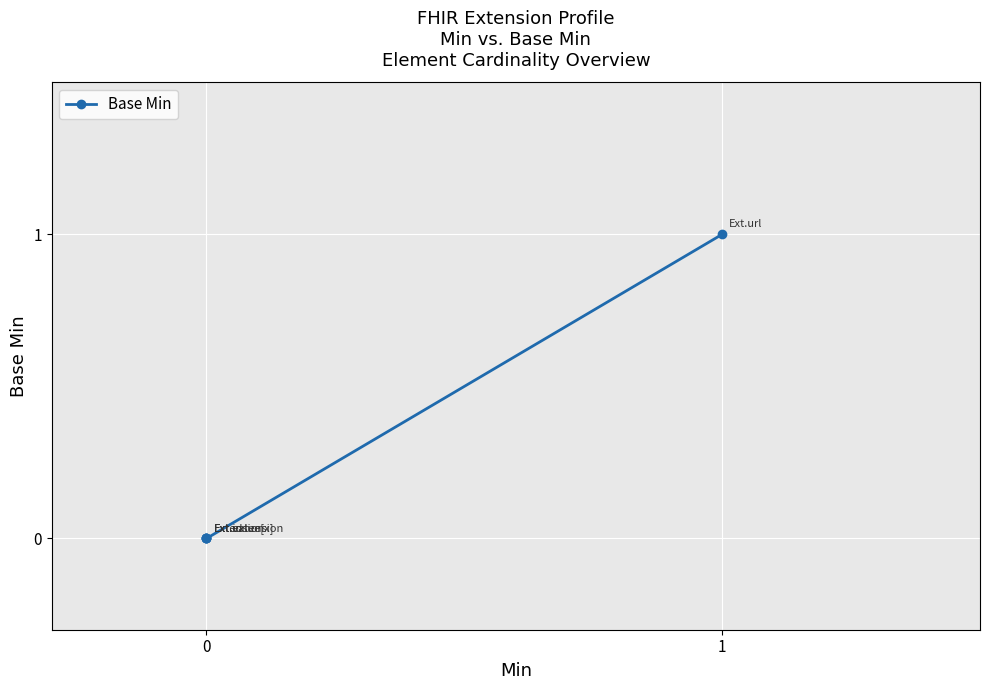

Reading left to right, list all the values displayed in this chart.

0	0	0	0	1